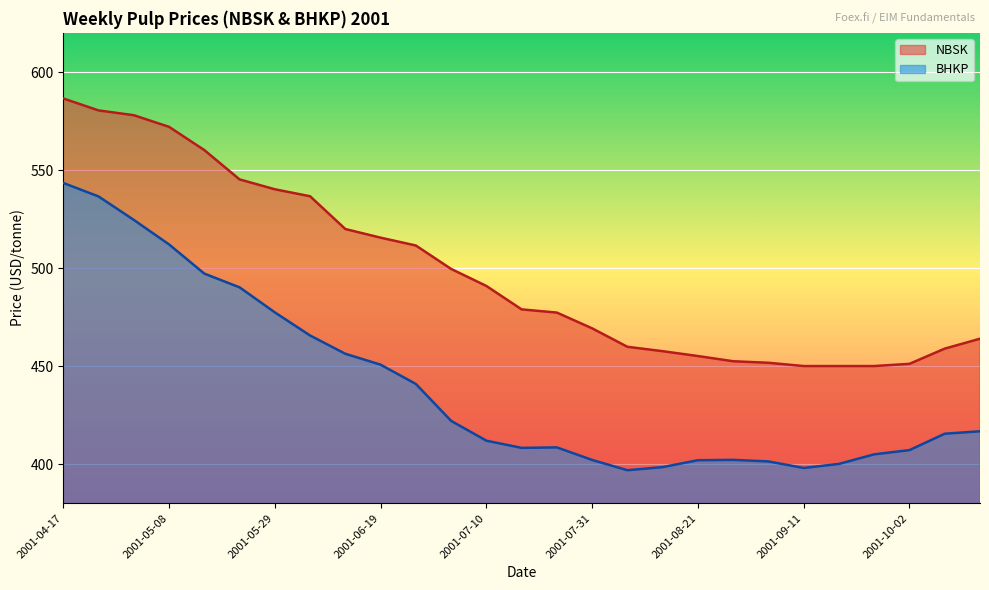

Is it true that BHKP equals 490.2 at 2001-05-22?

True